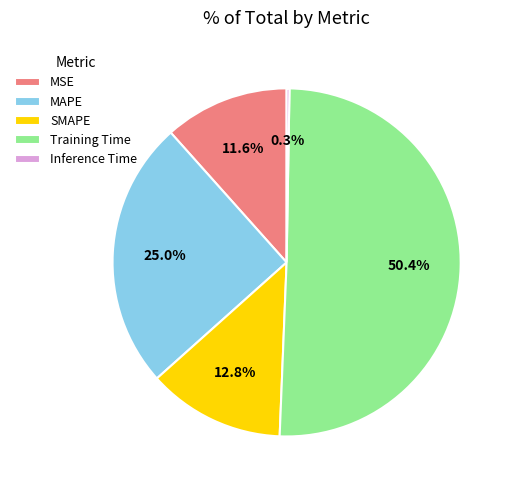

Between MSE and SMAPE, which is larger?

SMAPE